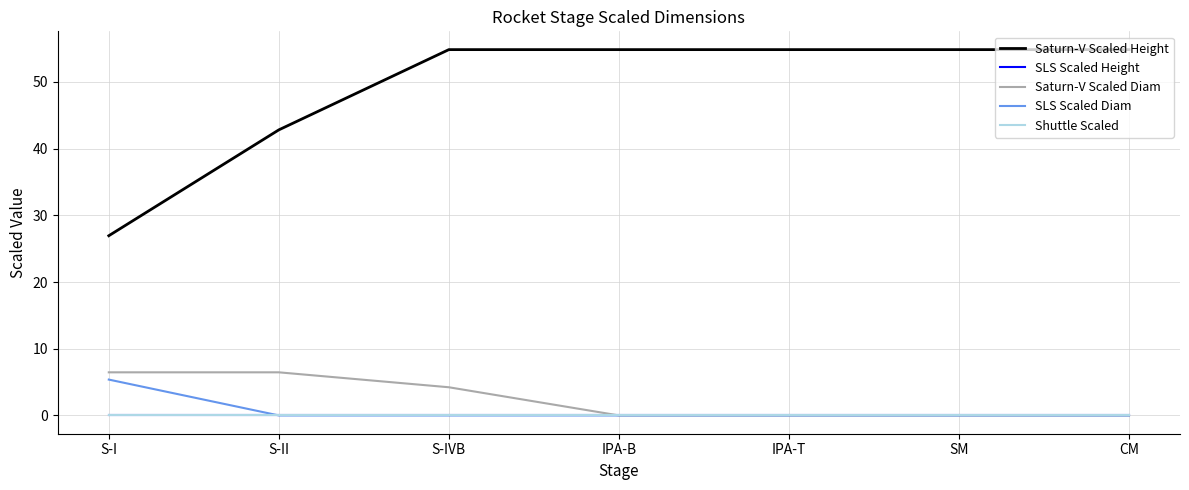

Is this an area chart (filled region under the line)?

No